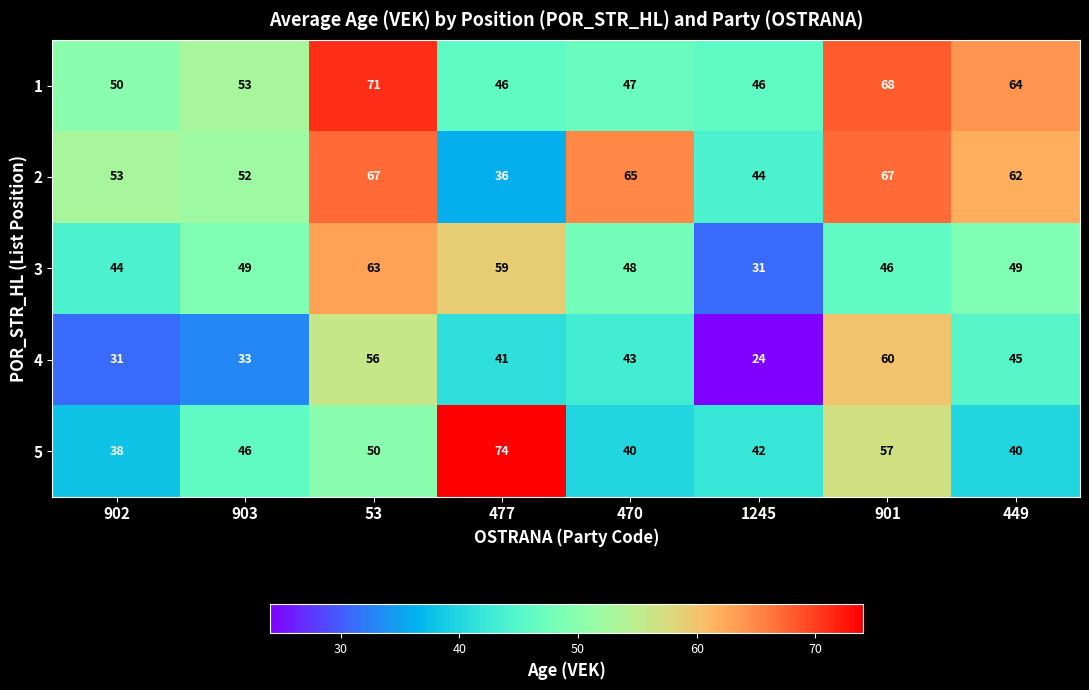

At how many categories does at least one series exceed 24?

8